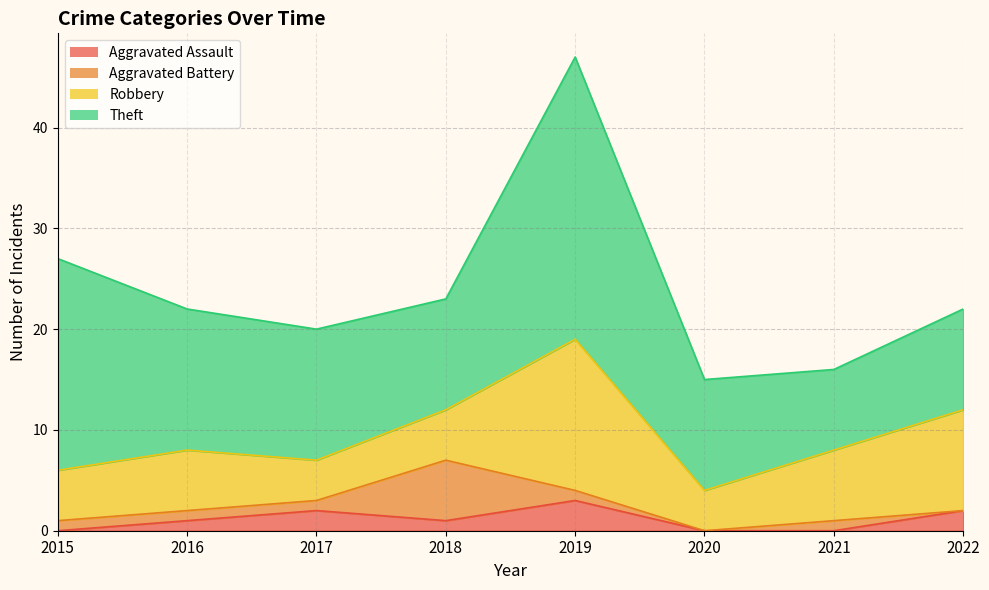

True or false: Theft and Aggravated Assault intersect in this chart.

False